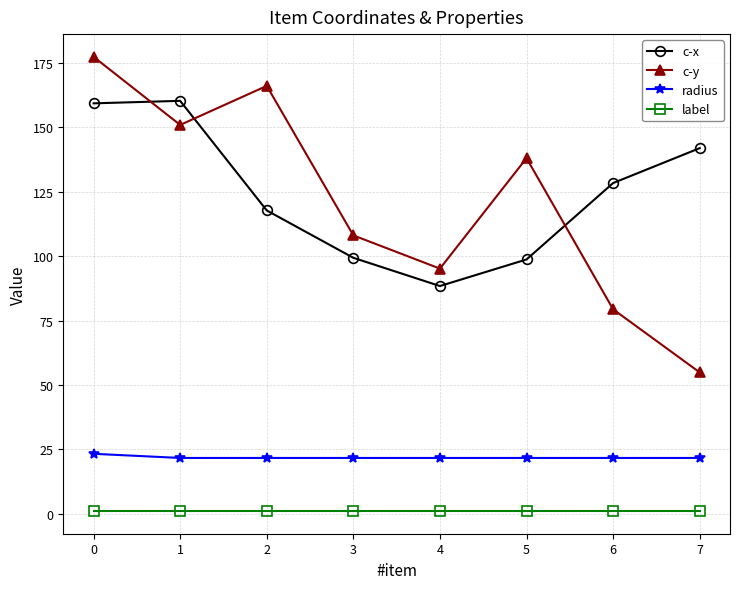

Rank the series by their maximum value, from highest to lowest.

c-y, c-x, radius, label